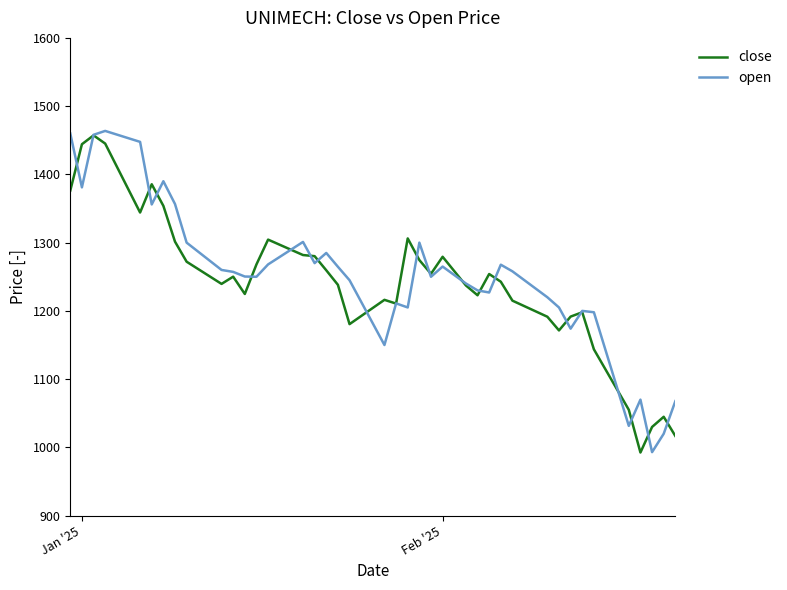

Rank the series by their maximum value, from lowest to highest.

close, open